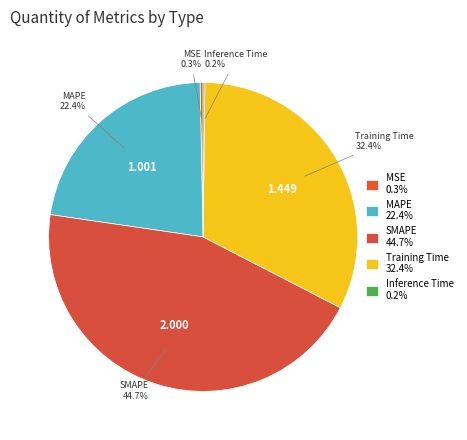

Do SMAPE and MSE together represent more than half of the pie?

No